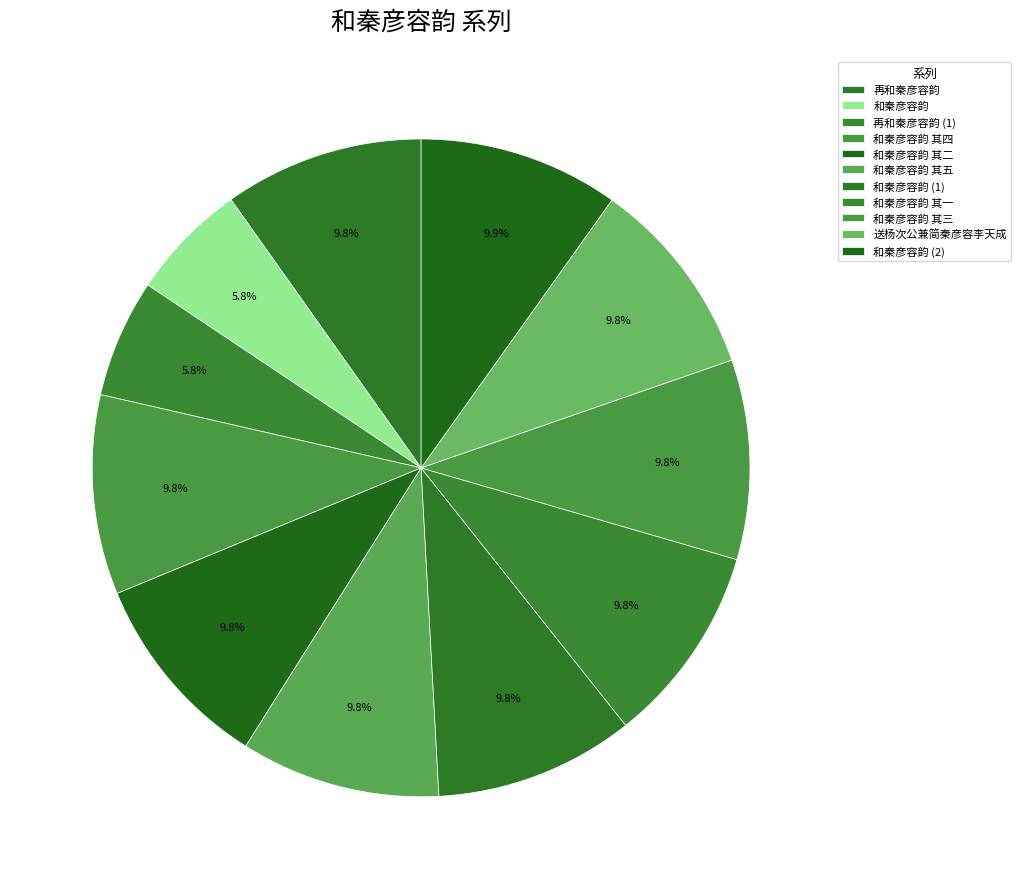

To the nearest percent, what percentage of the pie is 和秦彦容韵?

6%